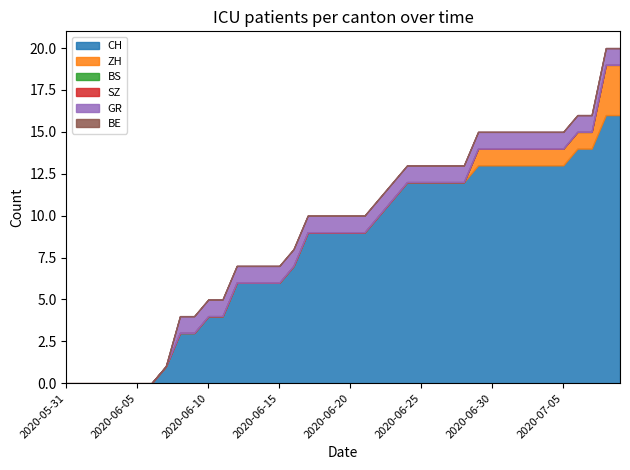

How many distinct data groups are displayed?

6